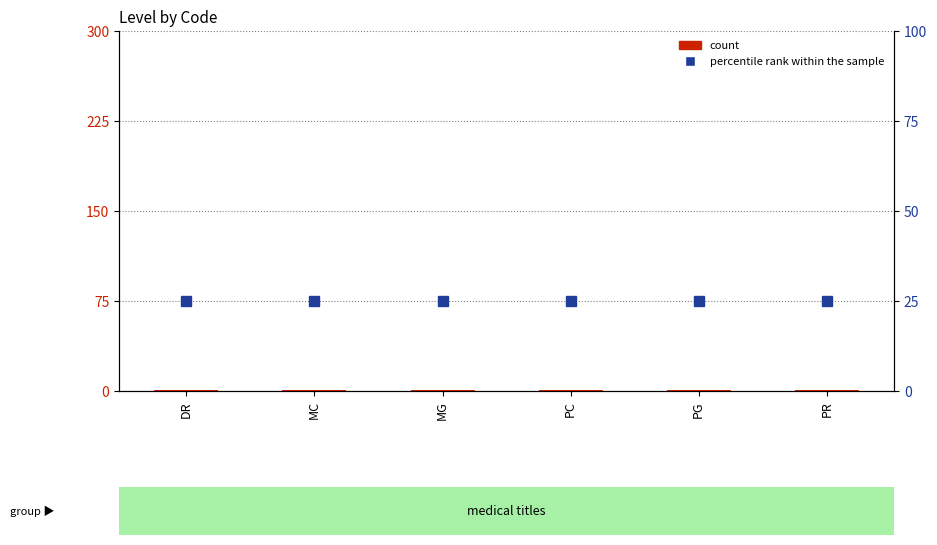

Reading left to right, extract all data points from this chart.

count: DR=1	MC=1	MG=1	PC=1	PG=1	PR=1
percentile rank within the sample: DR=25	MC=25	MG=25	PC=25	PG=25	PR=25